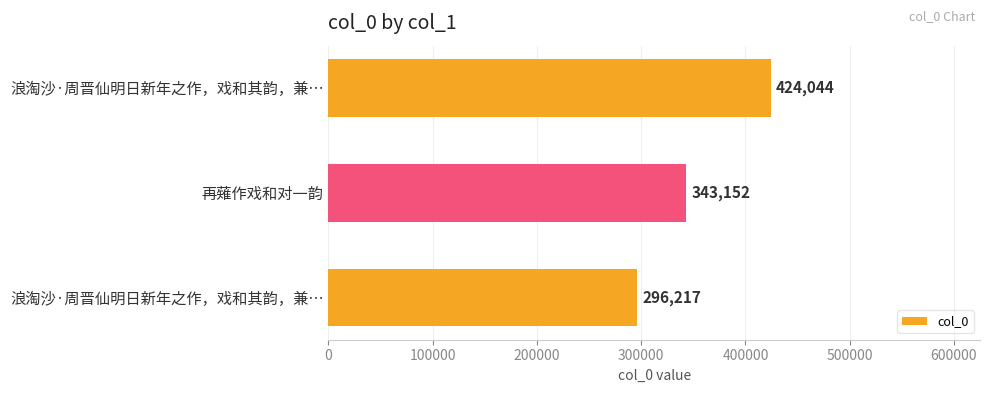

How many data points are less than 343152?

1